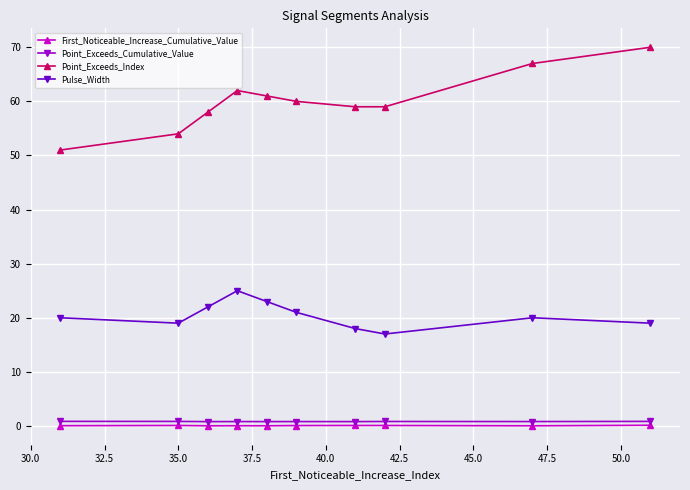

At how many categories does at least one series exceed 41?

10